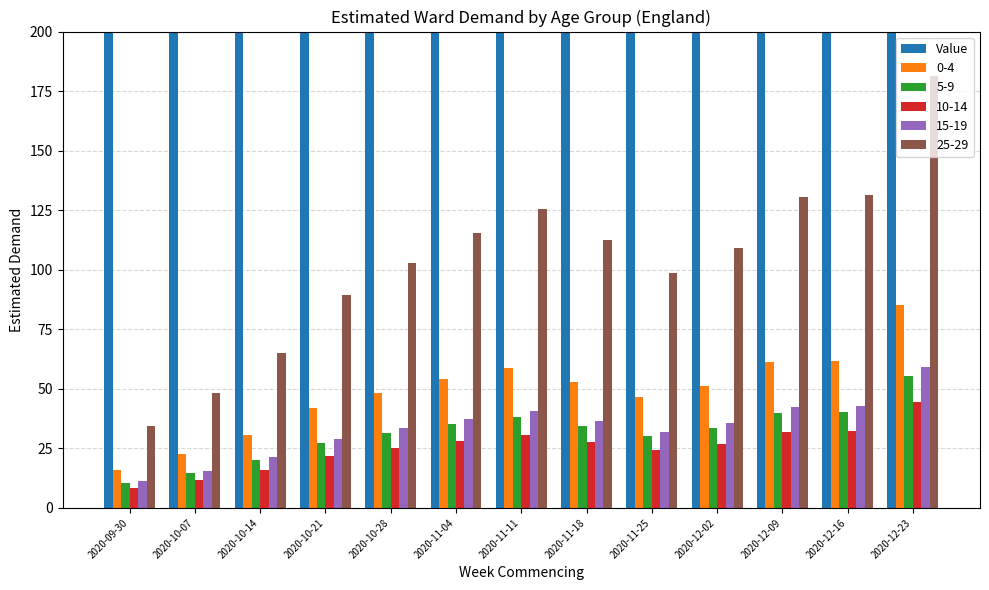

List the labels in order of value, largest first.

2020-12-23, 2020-12-16, 2020-12-09, 2020-11-11, 2020-11-04, 2020-11-18, 2020-12-02, 2020-10-28, 2020-11-25, 2020-10-21, 2020-10-14, 2020-10-07, 2020-09-30